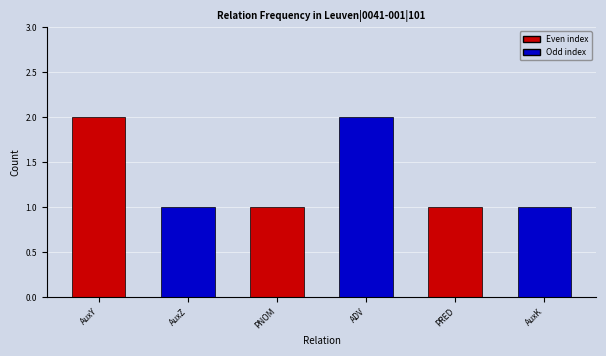

What is the value of the 5th bar from the left?

1